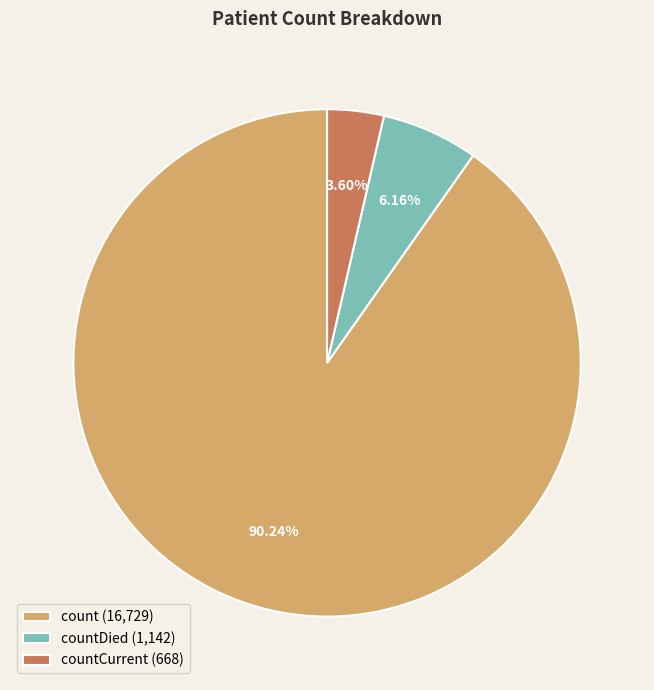

Combined, do countDied (1,142) and countCurrent (668) account for over 50%?

No